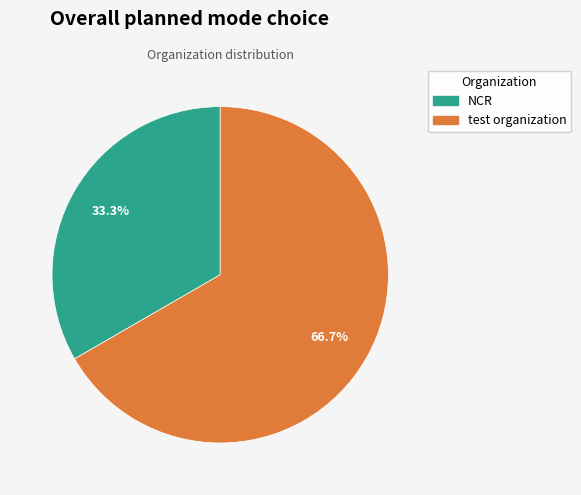

Which has a higher value, NCR or test organization?

test organization